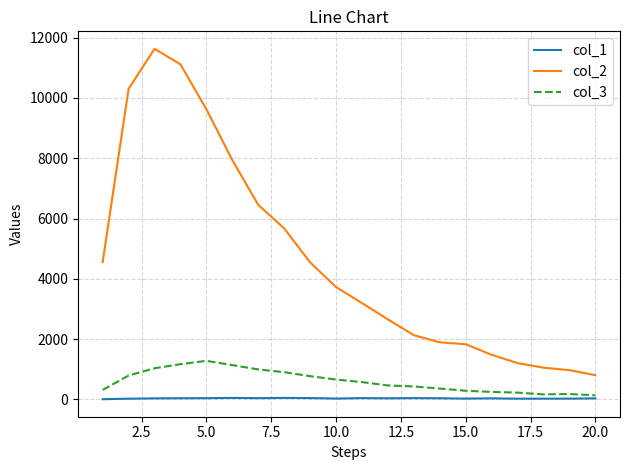

Which series has the largest total across all categories?

col_2